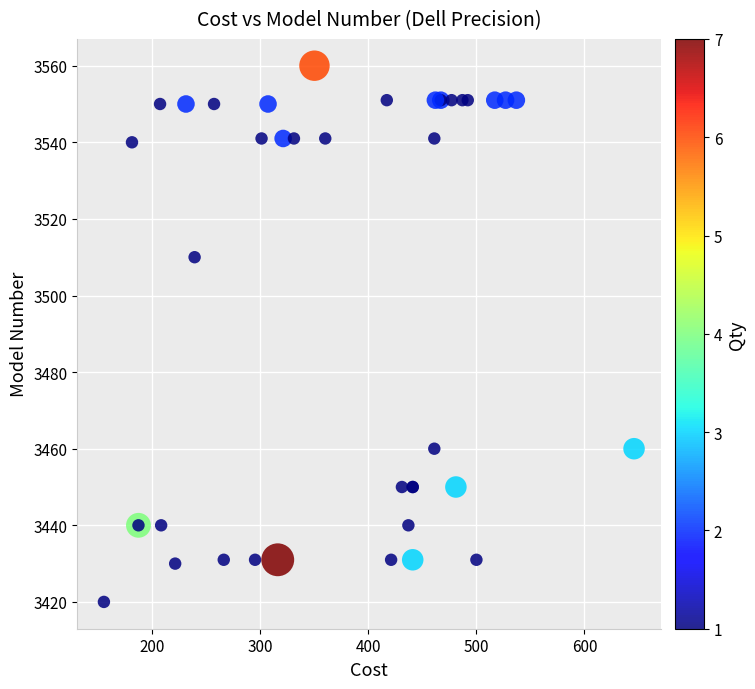

What Y value in the scatter plot is closest to 3490?

3510